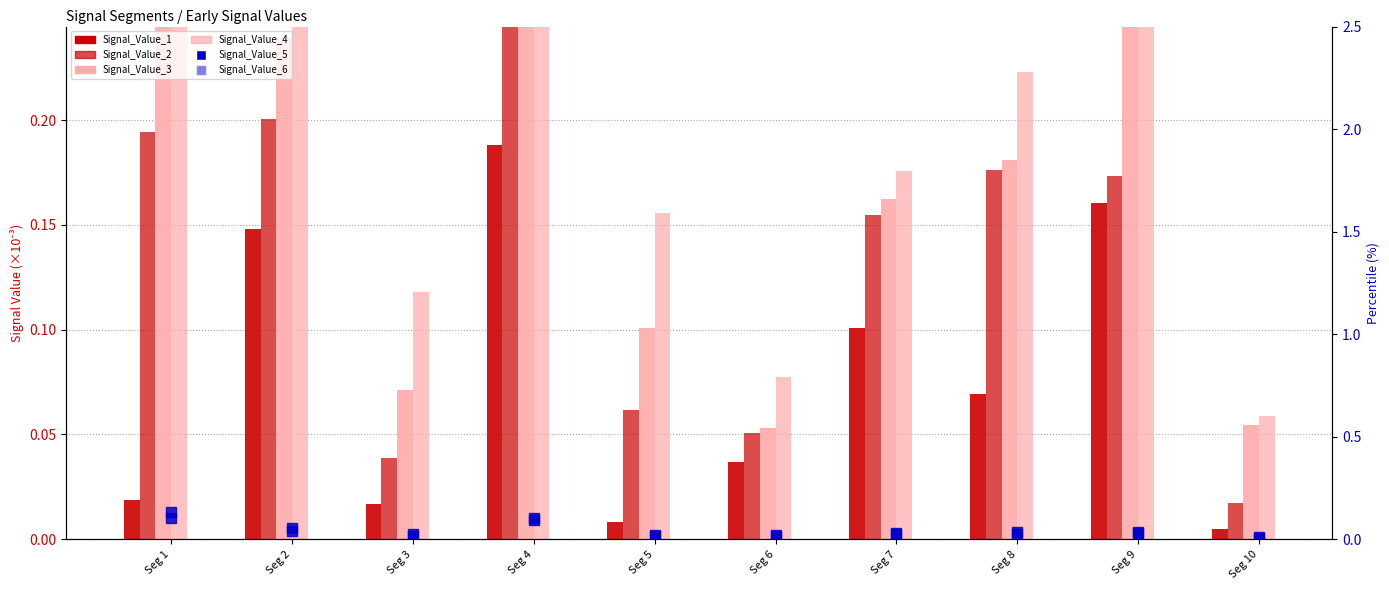

Is the value of Signal_Value_4 at Seg 9 greater than the value of Signal_Value_6 at Seg 3?

Yes